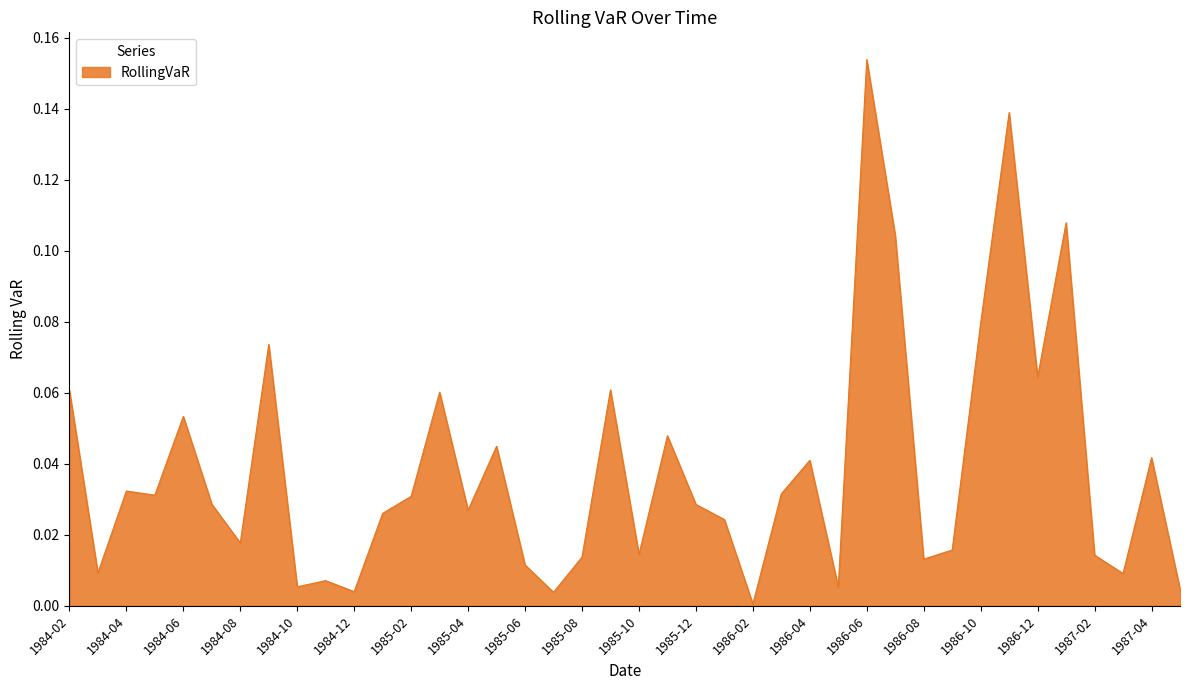

What is the label of the 4th point from the right?

1987-02